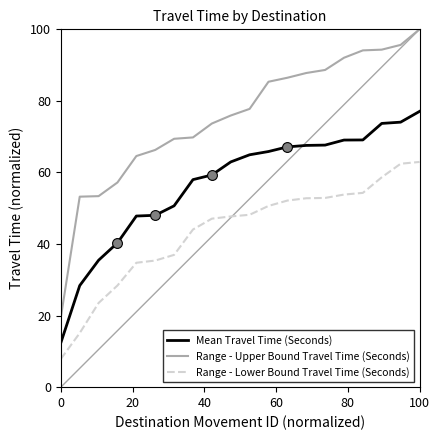

Which series has the largest range (max minus min)?

Range - Upper Bound Travel Time (Seconds)